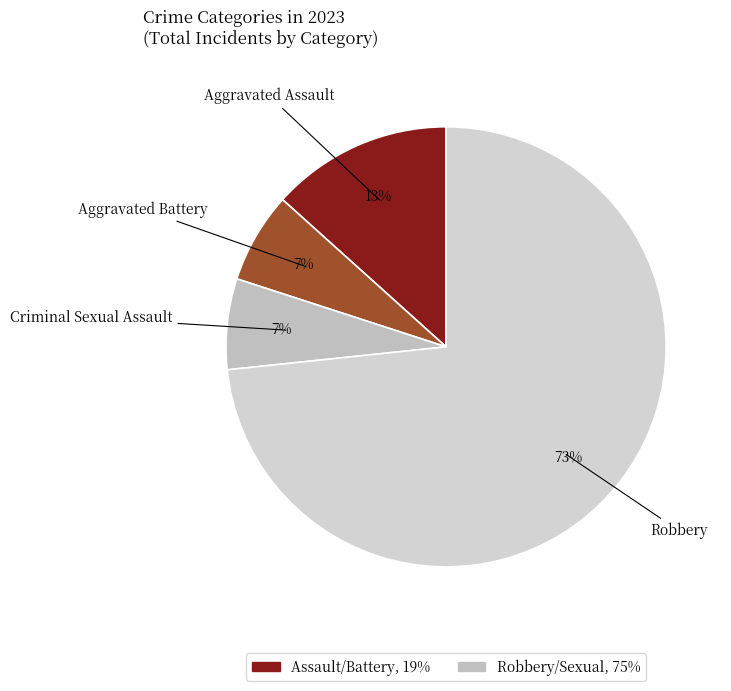

What is the ratio of the value at Criminal Sexual Assault to the value at Aggravated Battery?

1.0